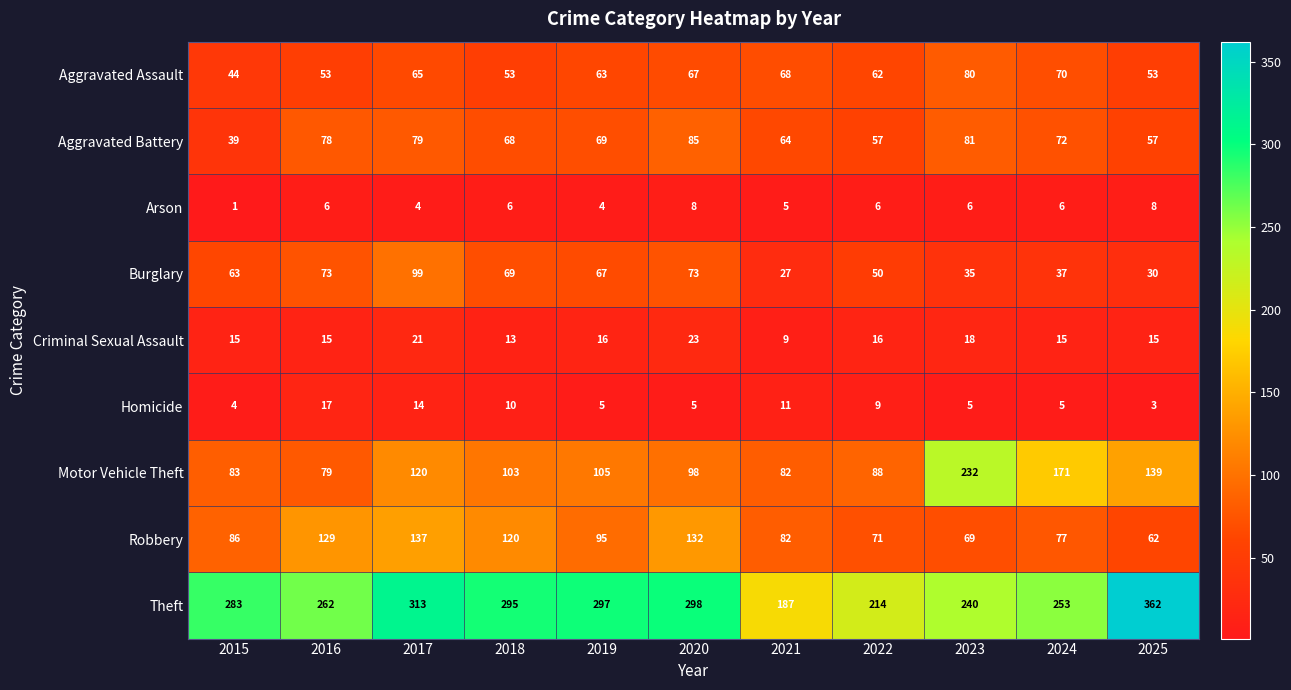

Rank the series at 2019 from highest to lowest value.

Theft, Motor Vehicle Theft, Robbery, Aggravated Battery, Burglary, Aggravated Assault, Criminal Sexual Assault, Homicide, Arson